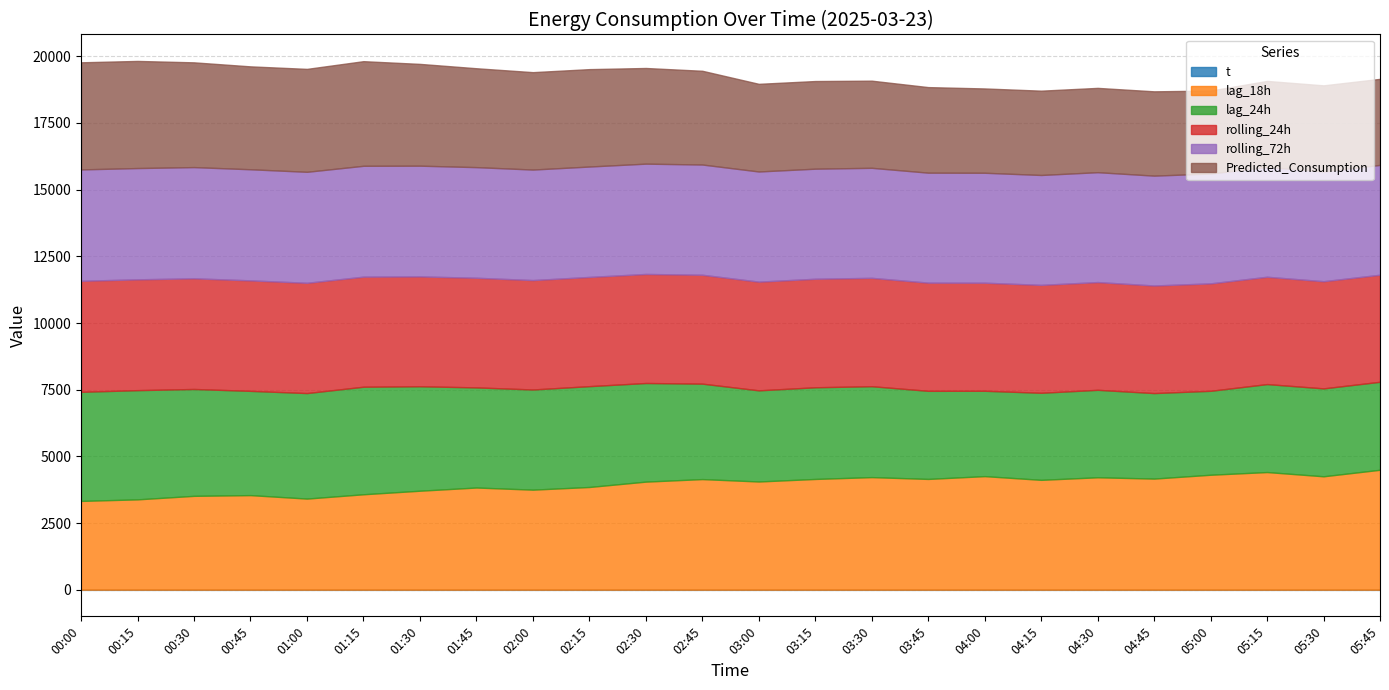

What is the value of the lag_18h point at the 14th from the left?

4149.0